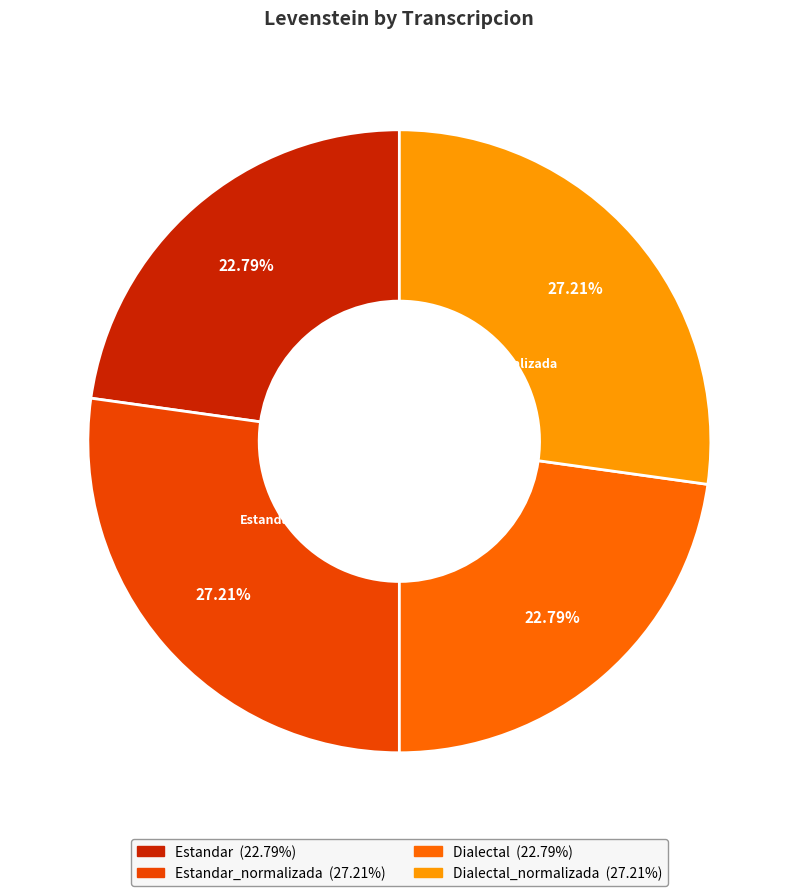

To the nearest percent, what portion does Estandar_normalizada represent?

27%